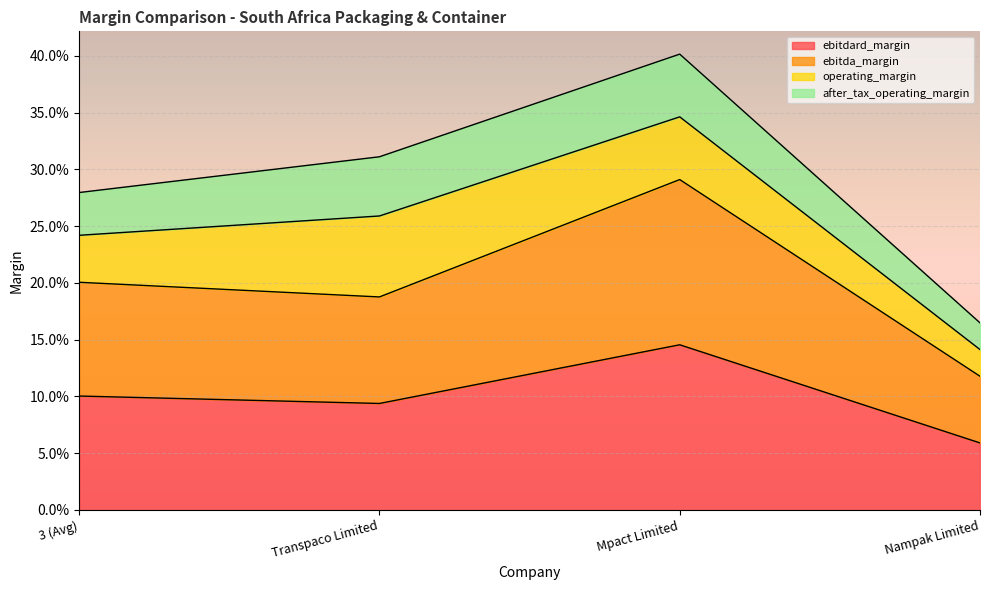

The ebitda_margin series shows 0.2 at 3 (Avg). True or false?

True